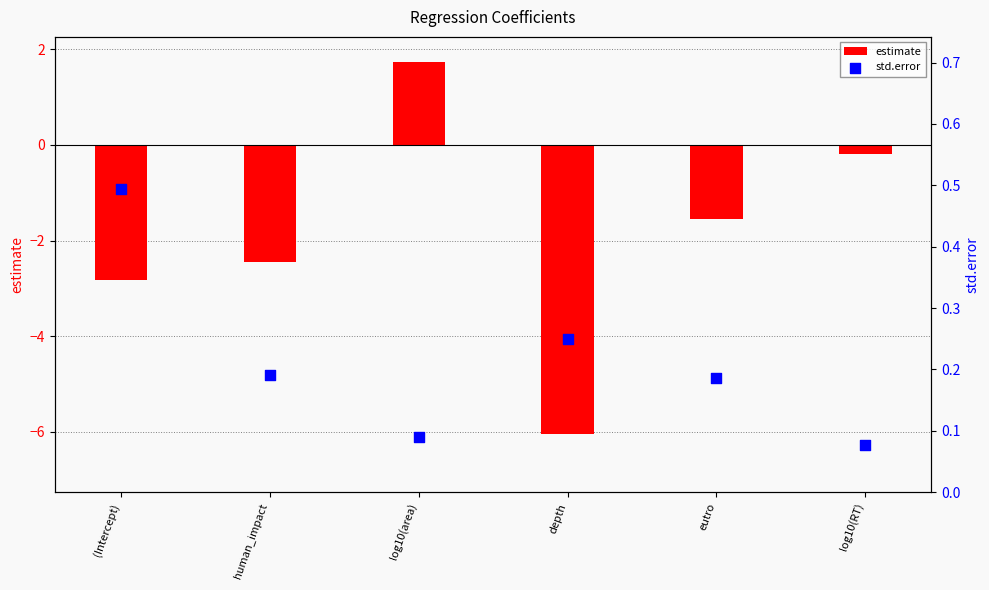

What is the total value across all series at log10(area)?

1.8